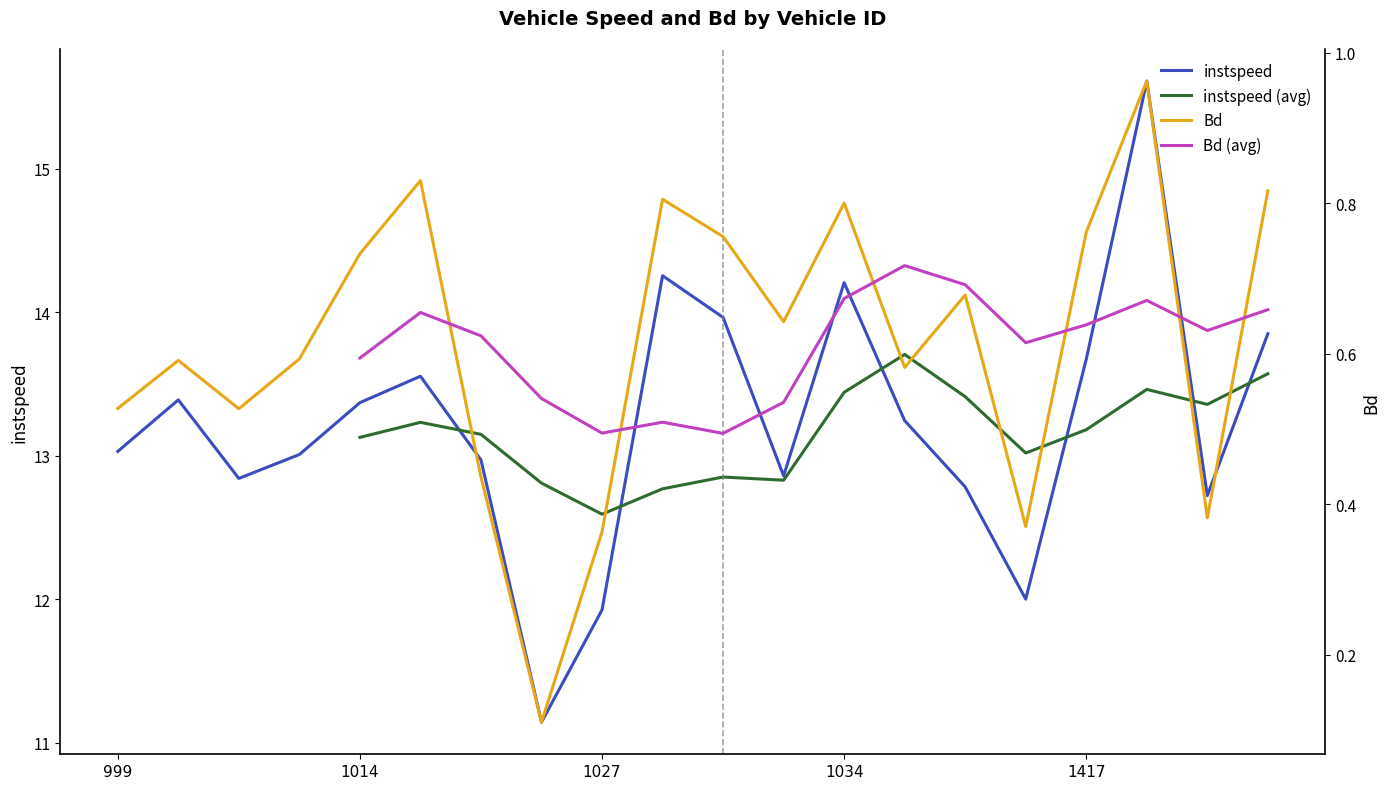

Which has a higher value, 1426 or 1039?

1426